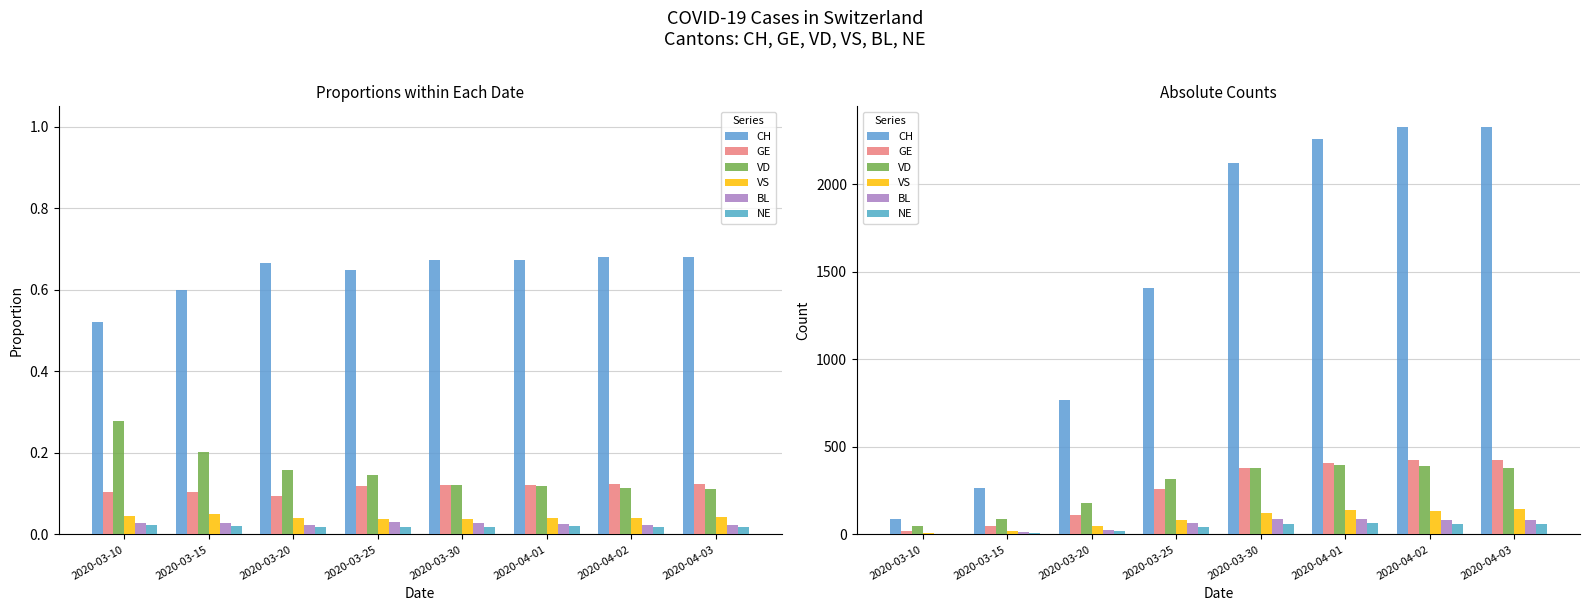

Are the bars grouped side by side (vs. stacked)?

Yes